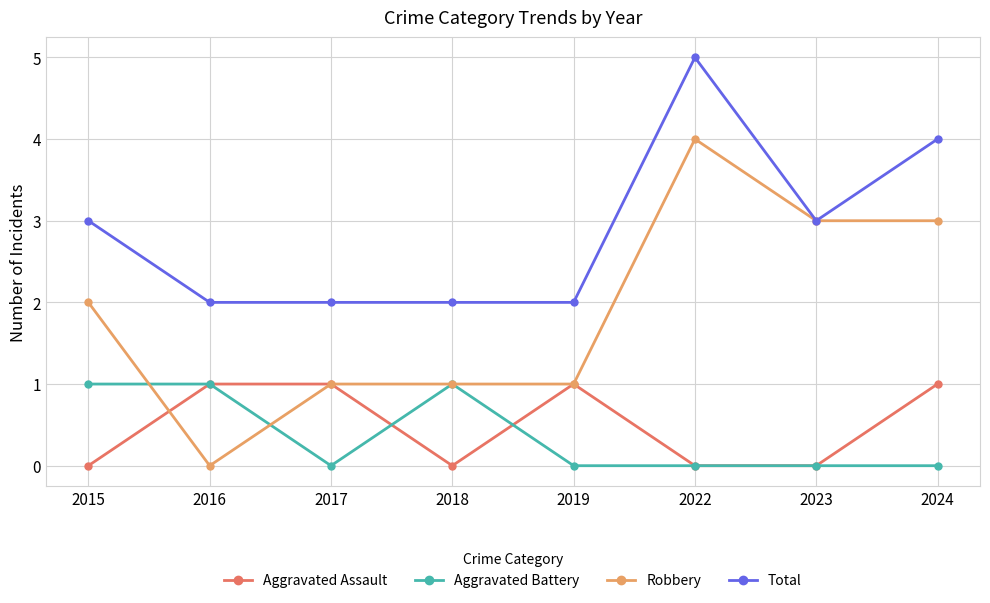

Reading right to left, what are all the values shown in this chart?

Aggravated Assault: 1	0	0	1	0	1	1	0
Aggravated Battery: 0	0	0	0	1	0	1	1
Robbery: 3	3	4	1	1	1	0	2
Total: 4	3	5	2	2	2	2	3